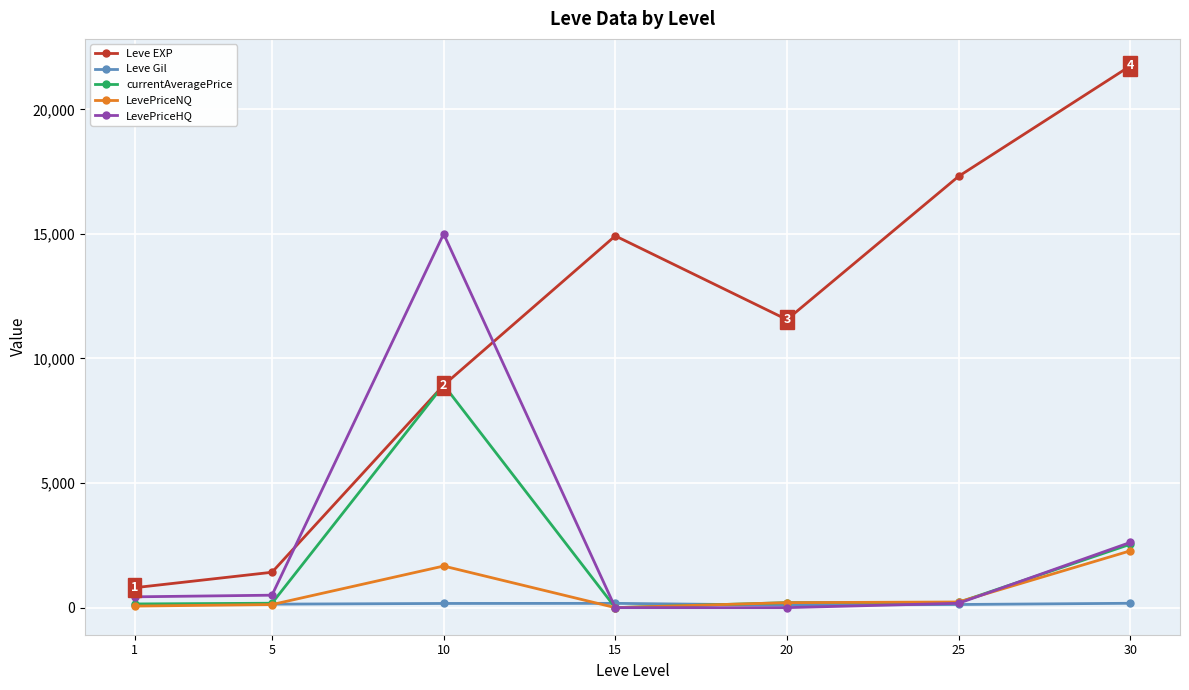

Does the chart display data point markers on the line(s)?

Yes